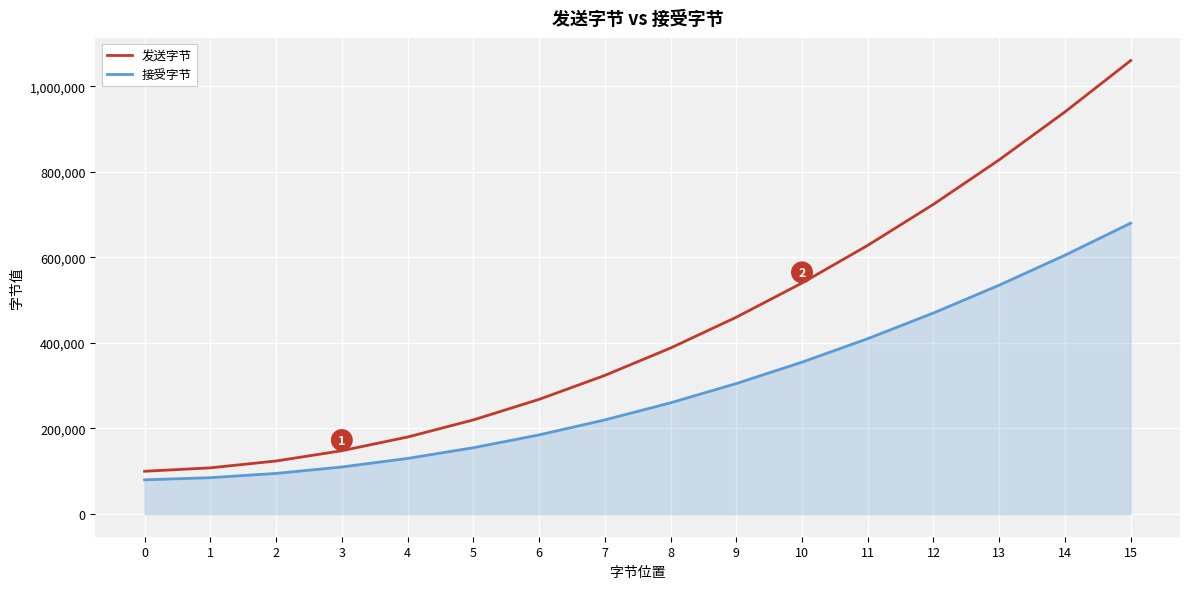

How many distinct data groups are displayed?

2